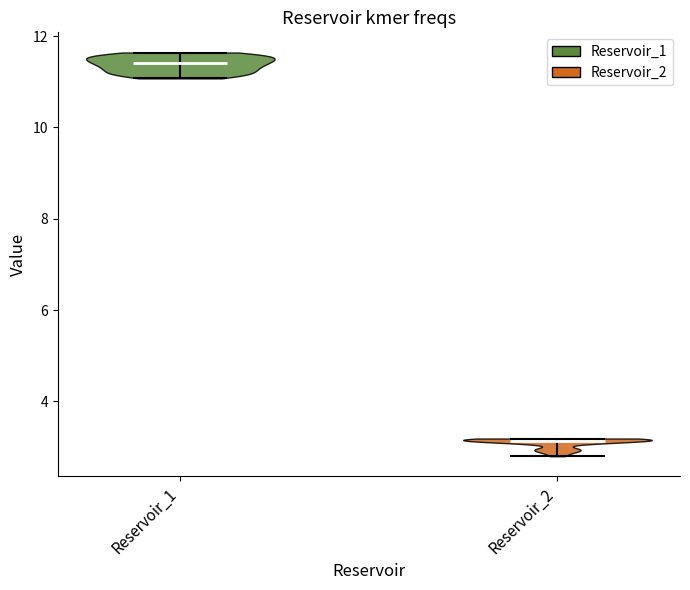

Which violin has the lowest median line?

Reservoir_2